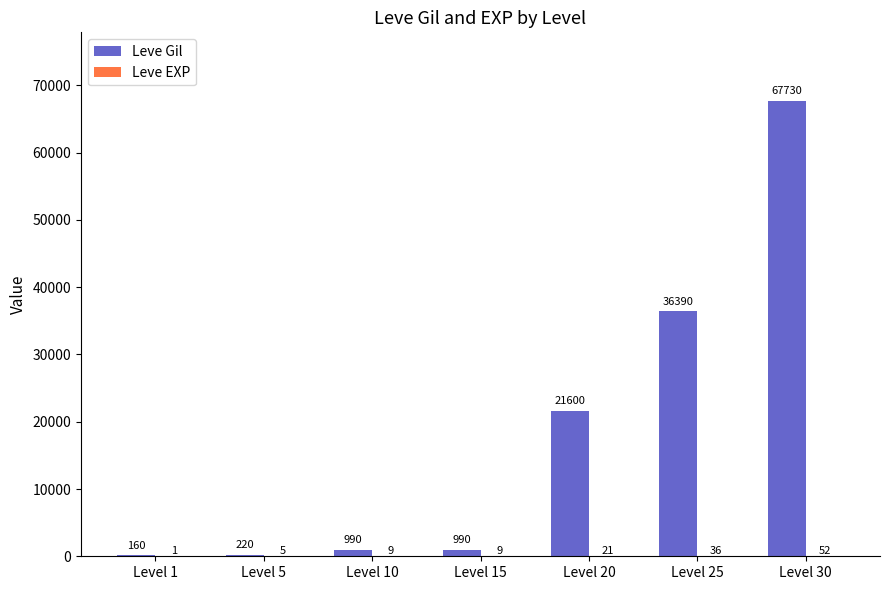

True or false: Leve Gil has a value of 990 at Level 10.

True